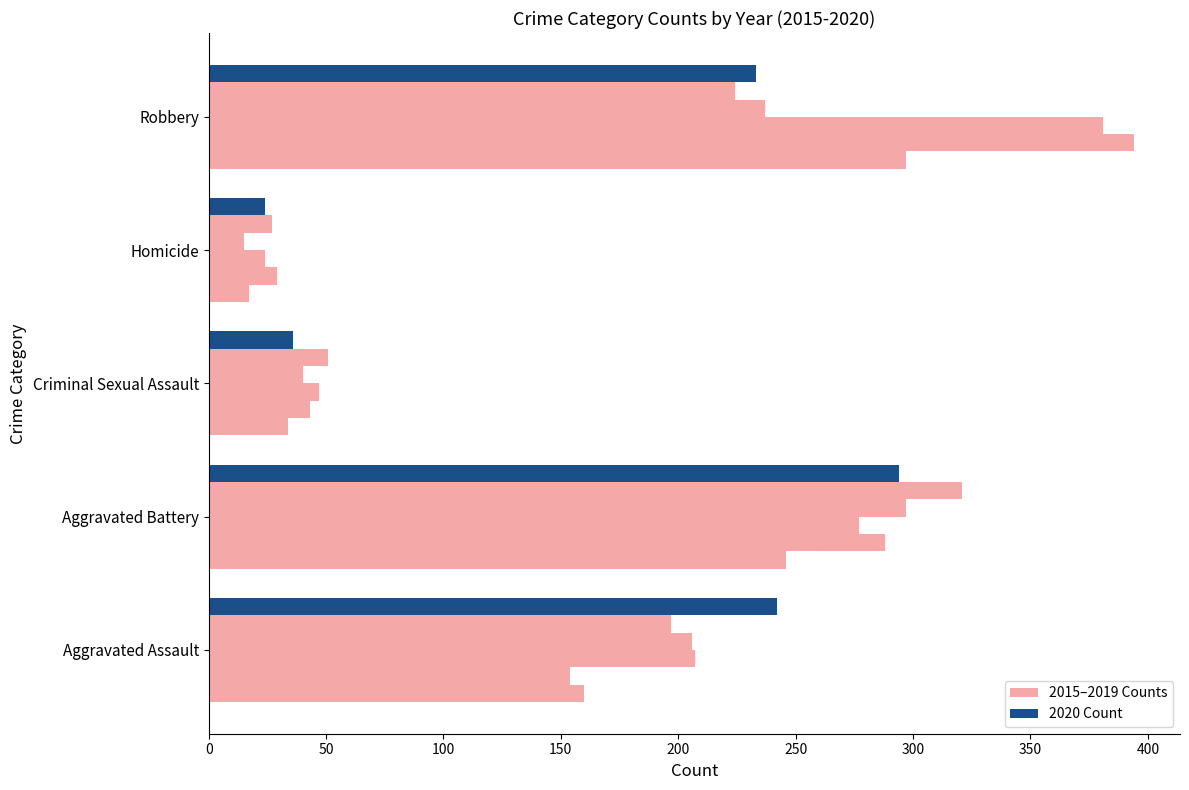

What position from the right is Aggravated Assault?

5